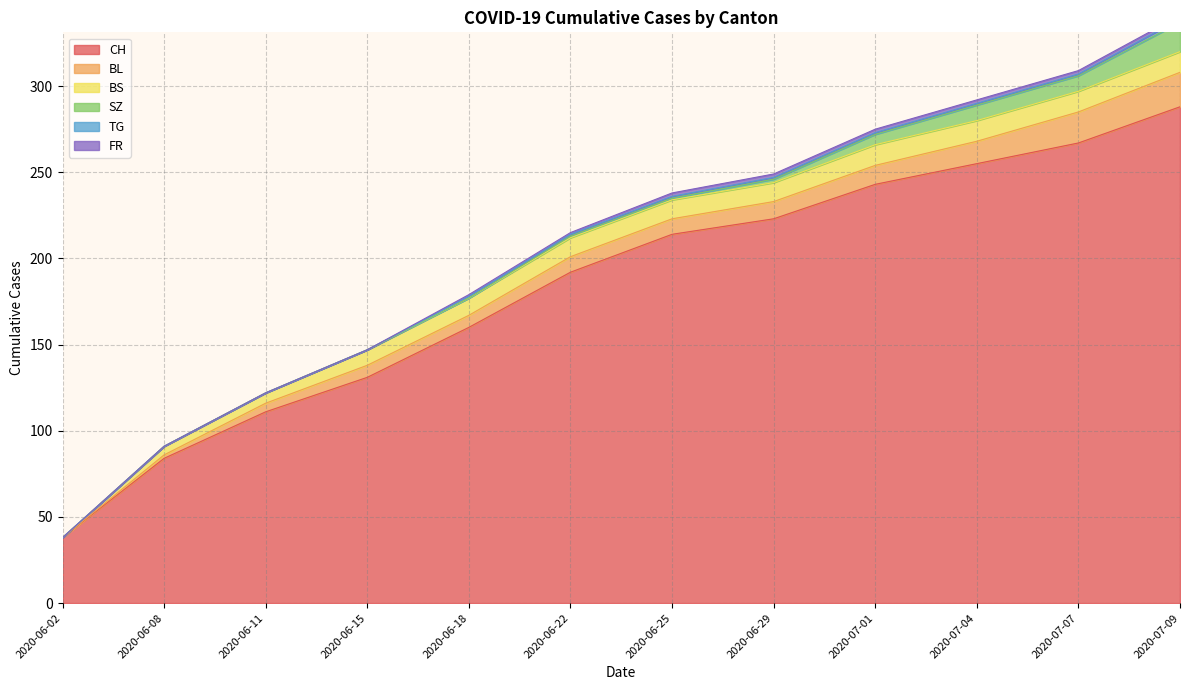

List the labels in order of SZ value, smallest first.

2020-06-02, 2020-06-08, 2020-06-11, 2020-06-15, 2020-06-18, 2020-06-22, 2020-06-25, 2020-06-29, 2020-07-01, 2020-07-04, 2020-07-07, 2020-07-09